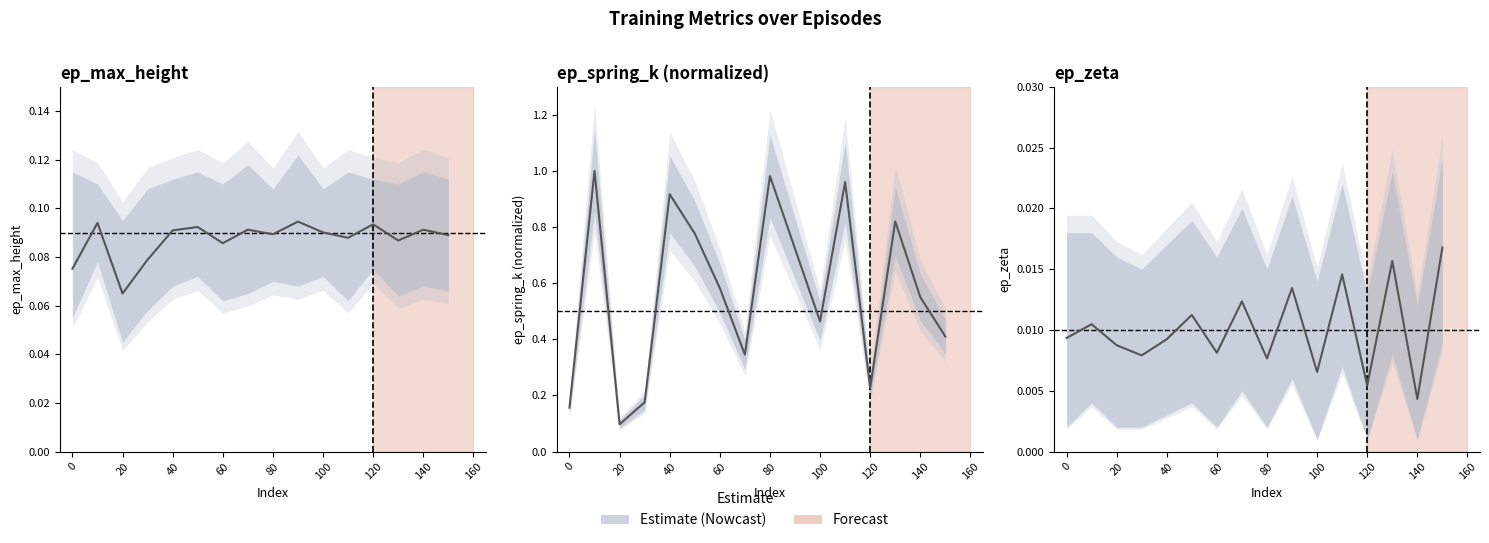

How many ep_zeta values are between 0 and 1?

16